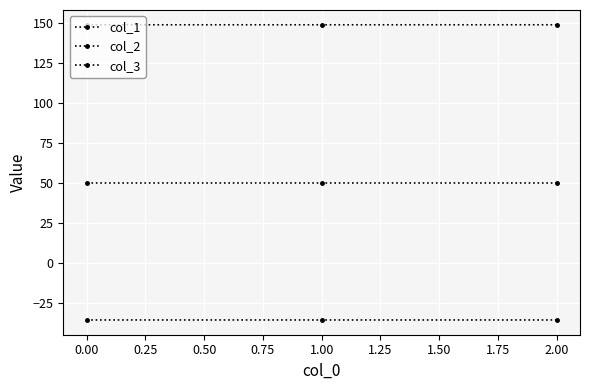

How many lines are shown in the chart?

3